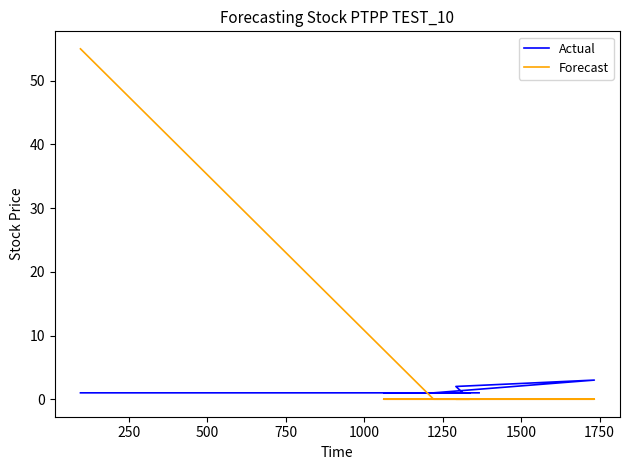

What are all the series names shown in the legend?

Actual, Forecast